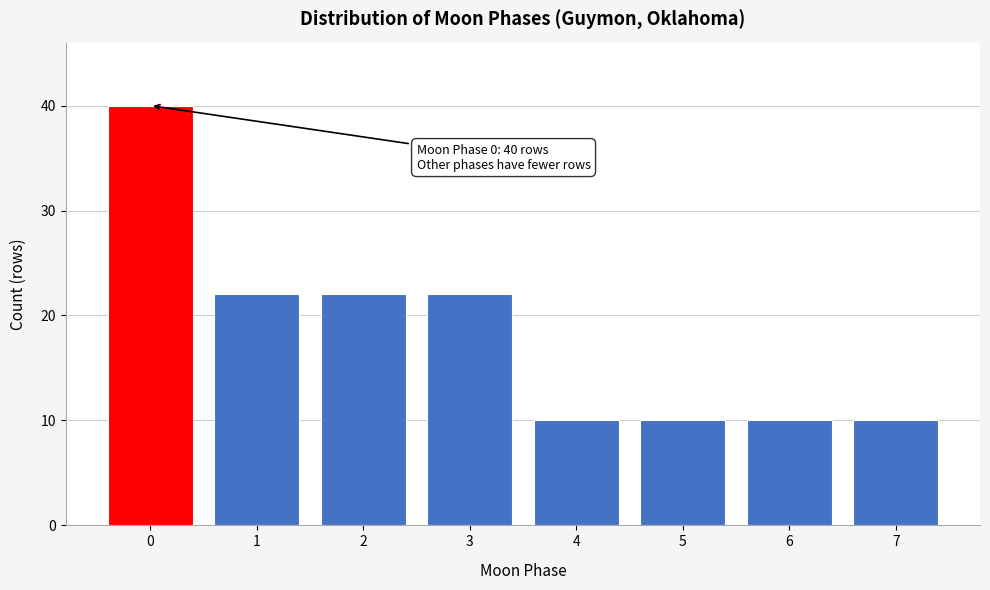

Reading left to right, transcribe all the data shown in this chart.

0=40	1=22	2=22	3=22	4=10	5=10	6=10	7=10